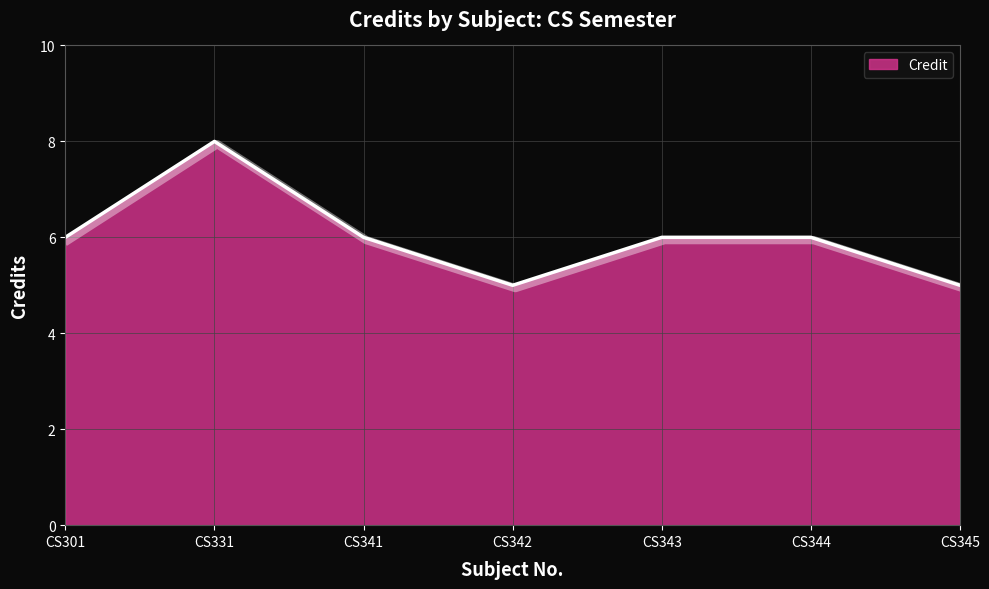

What is the difference between the maximum and minimum values?

3